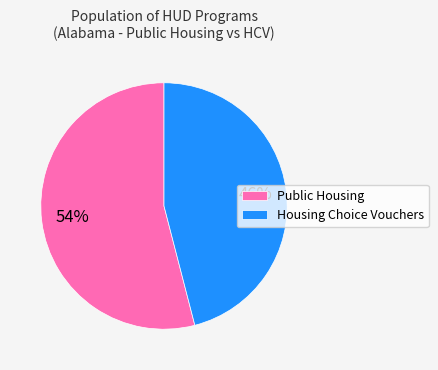

Does Public Housing represent more than half of the total?

Yes